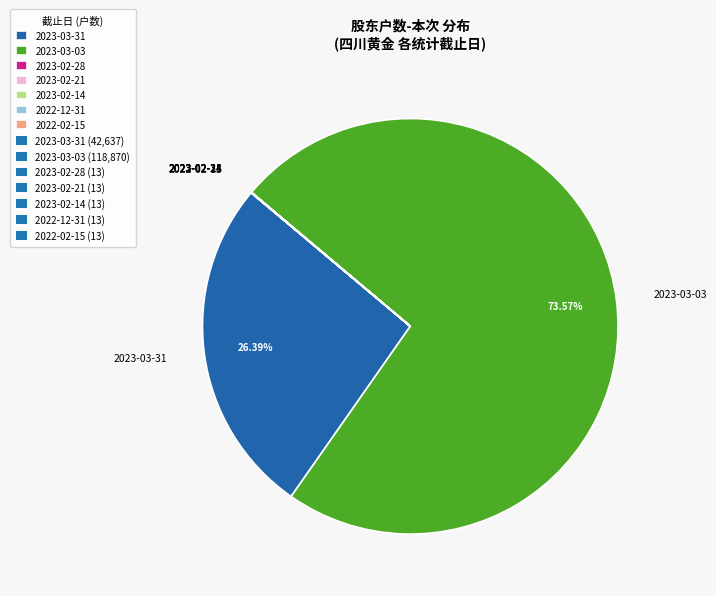

Which category accounts for the majority?

2023-03-03